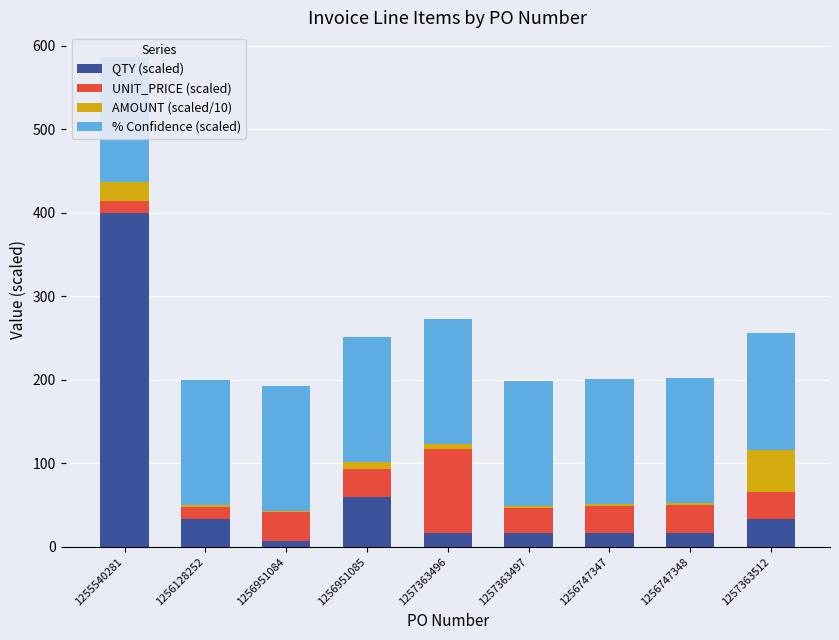

Which category has the highest value in the QTY (scaled) series?

1255540281